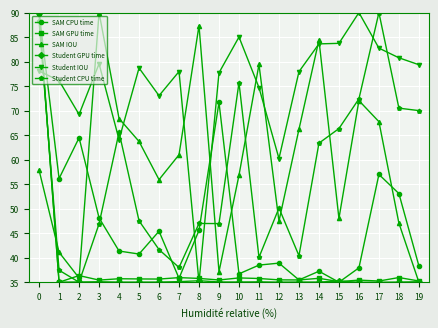

Is the value of Student GPU time at 10 greater than the value of Student IOU at 17?

No